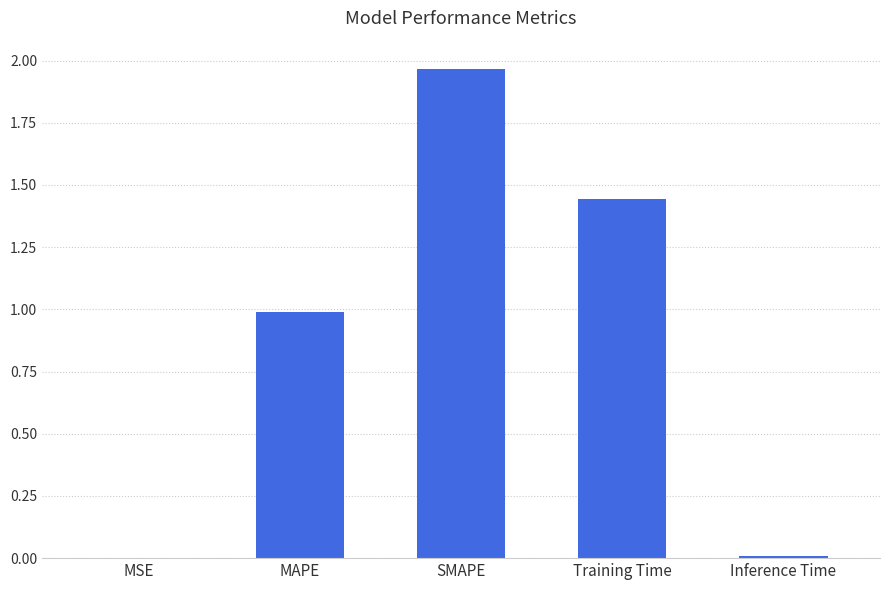

The chart shows a value of 0.0 at MSE. True or false?

True